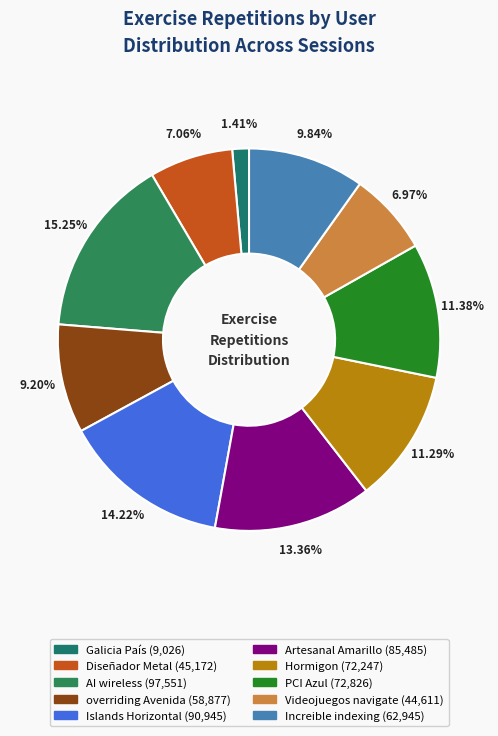

To the nearest percent, what is the average slice percentage?

10%